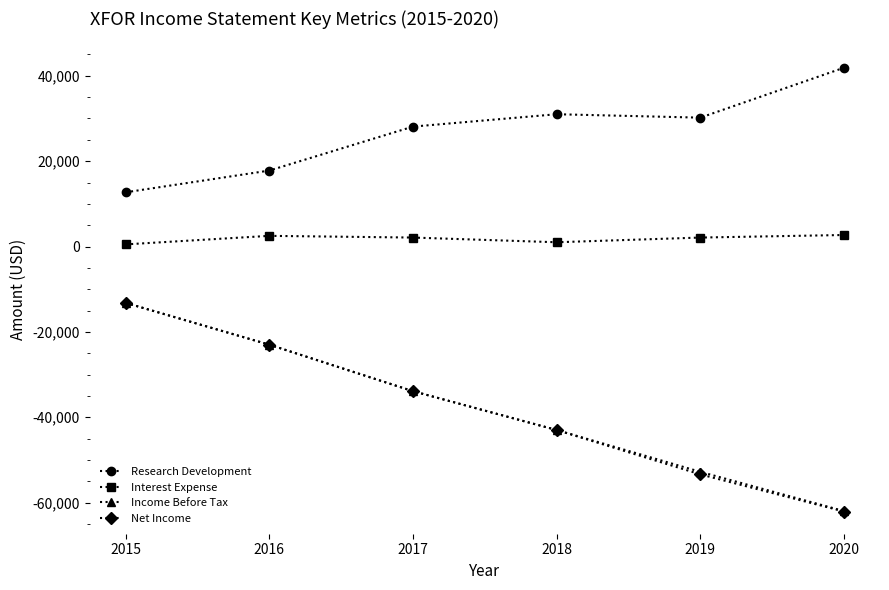

Rank the categories by Income Before Tax value from highest to lowest.

2015, 2016, 2017, 2018, 2019, 2020